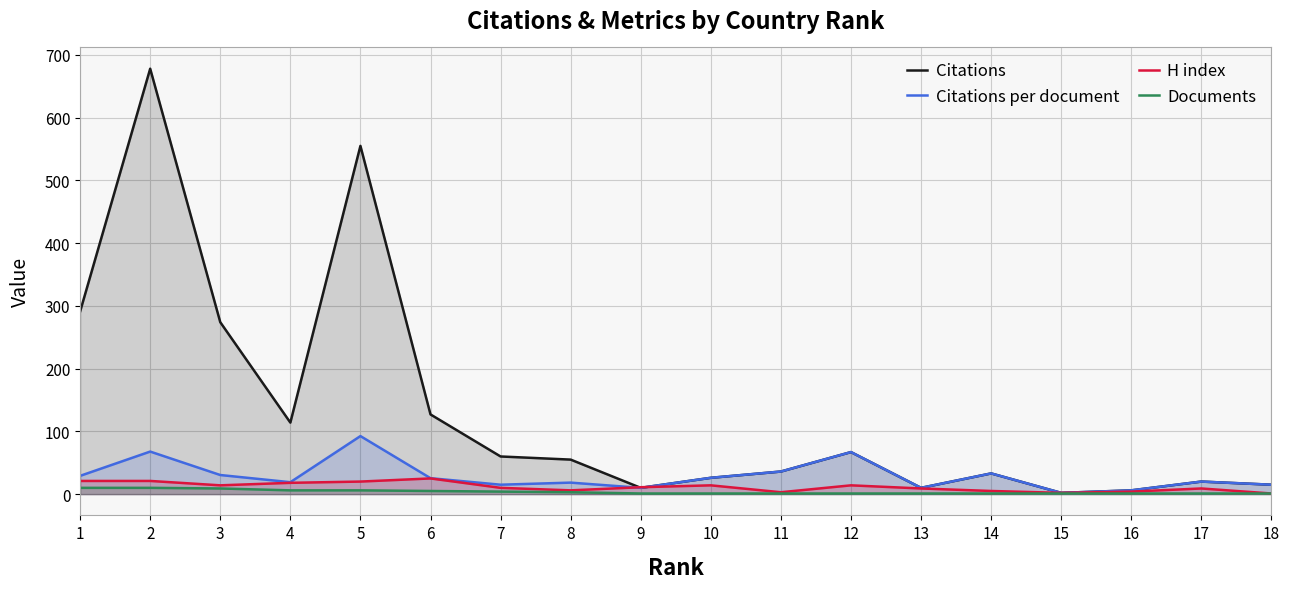

True or false: Documents and H index cross at least once.

False